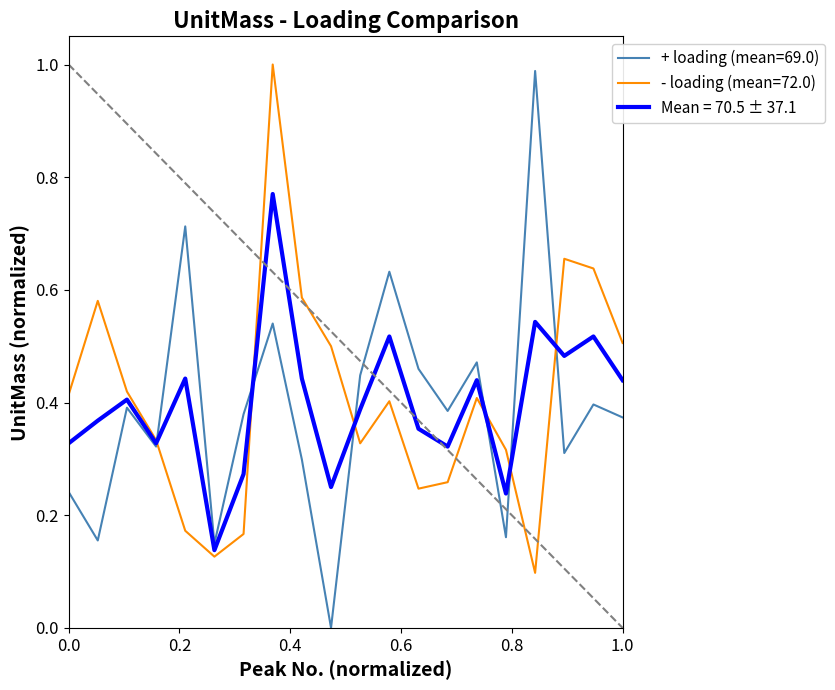

Which series has the largest range (max minus min)?

+ loading (mean=69.0)